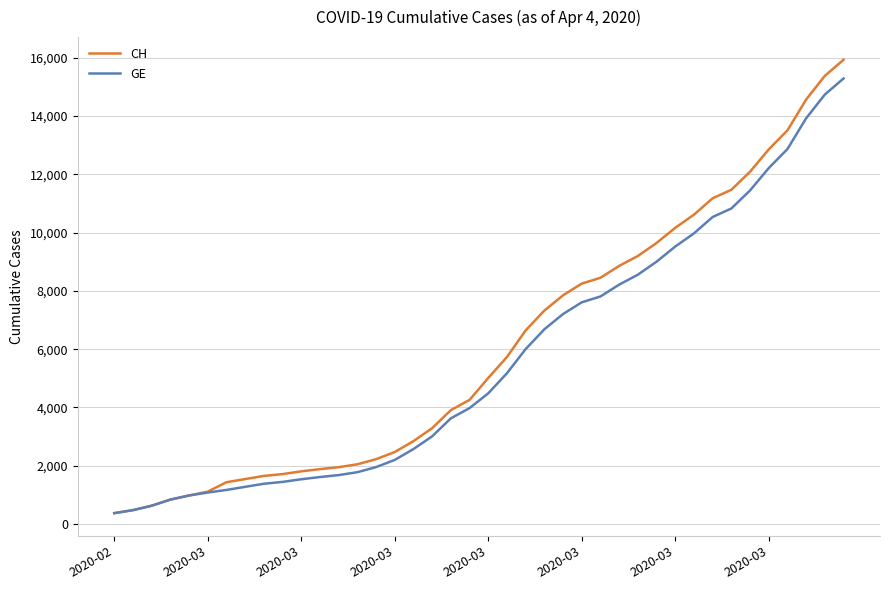

What is the greatest value displayed?

15926